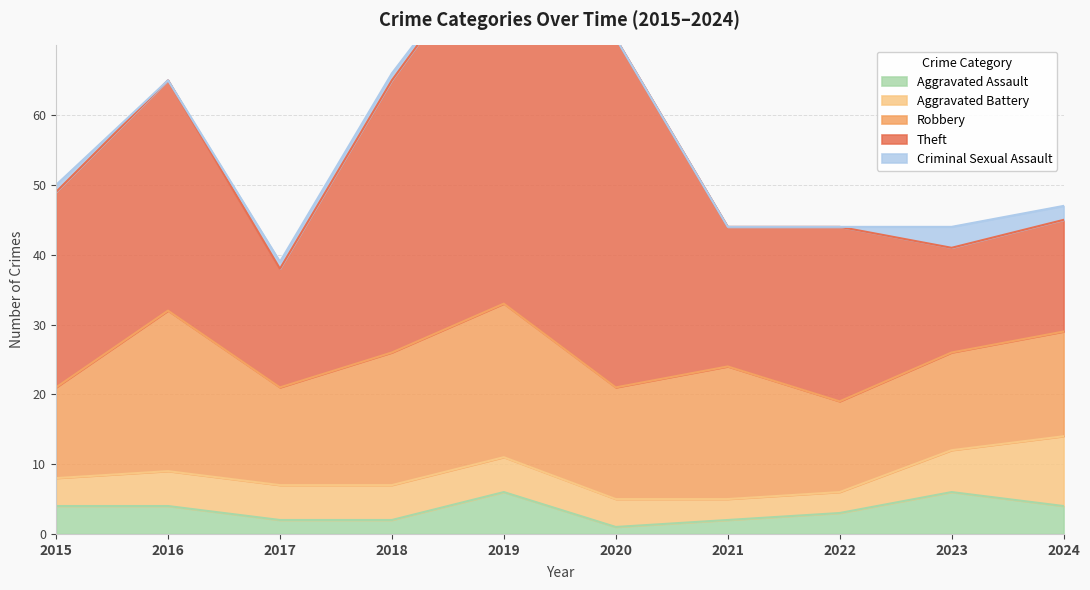

At which category does Theft reach its first local valley?

2017